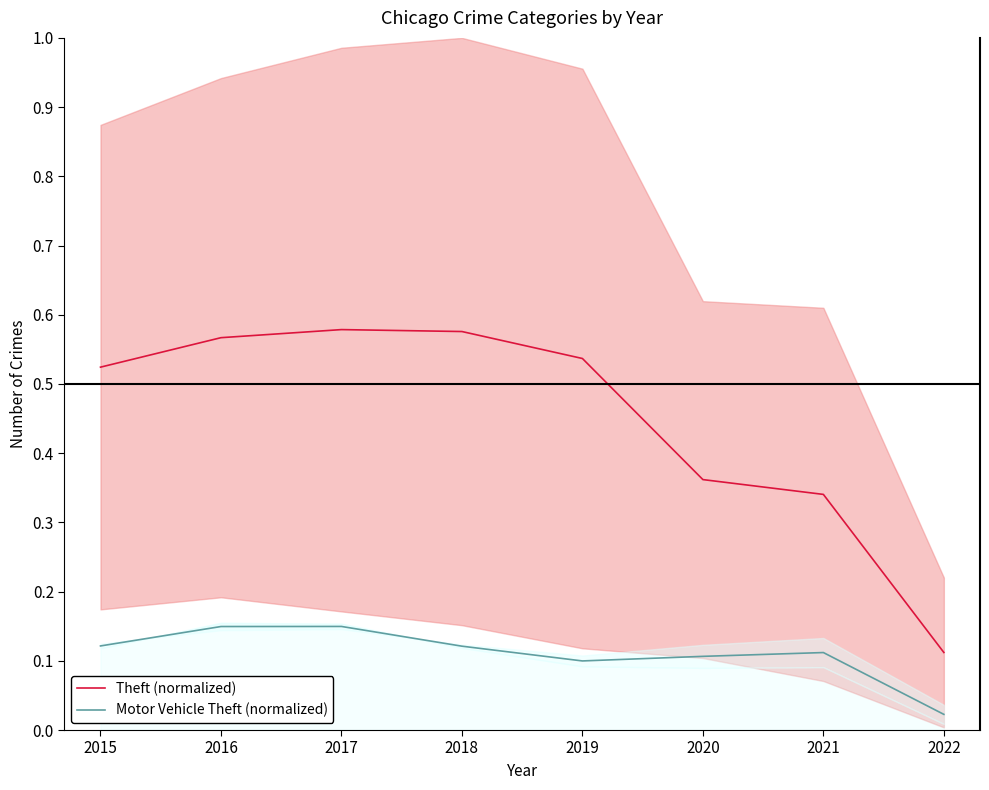

How many interior local valleys does the Motor Vehicle Theft (normalized) series have?

1